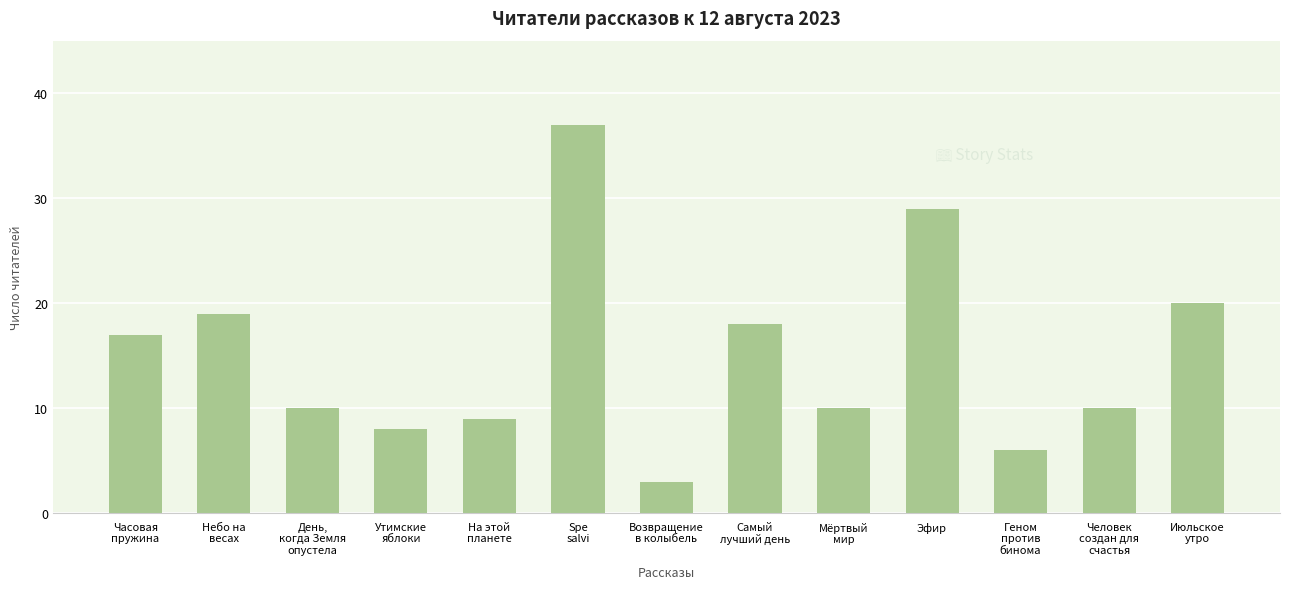

True or false: the data shows 3 at Возвращение
в колыбель.

True